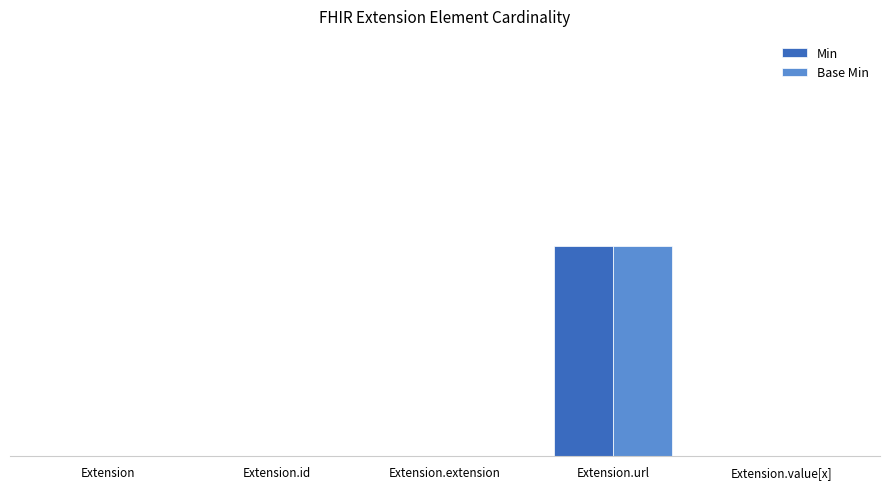

What is the label of the 4th bar from the left?

Extension.url